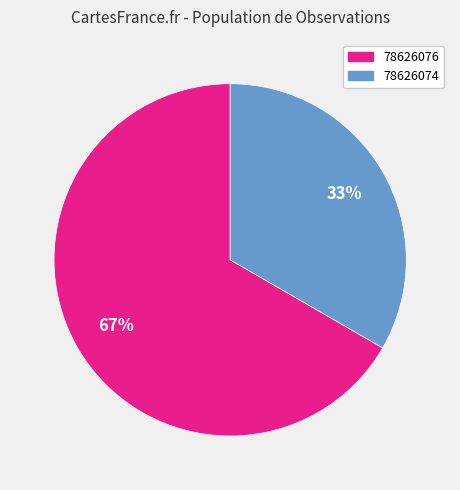

To the nearest percent, what is the combined percentage of 78626074 and 78626076?

100%